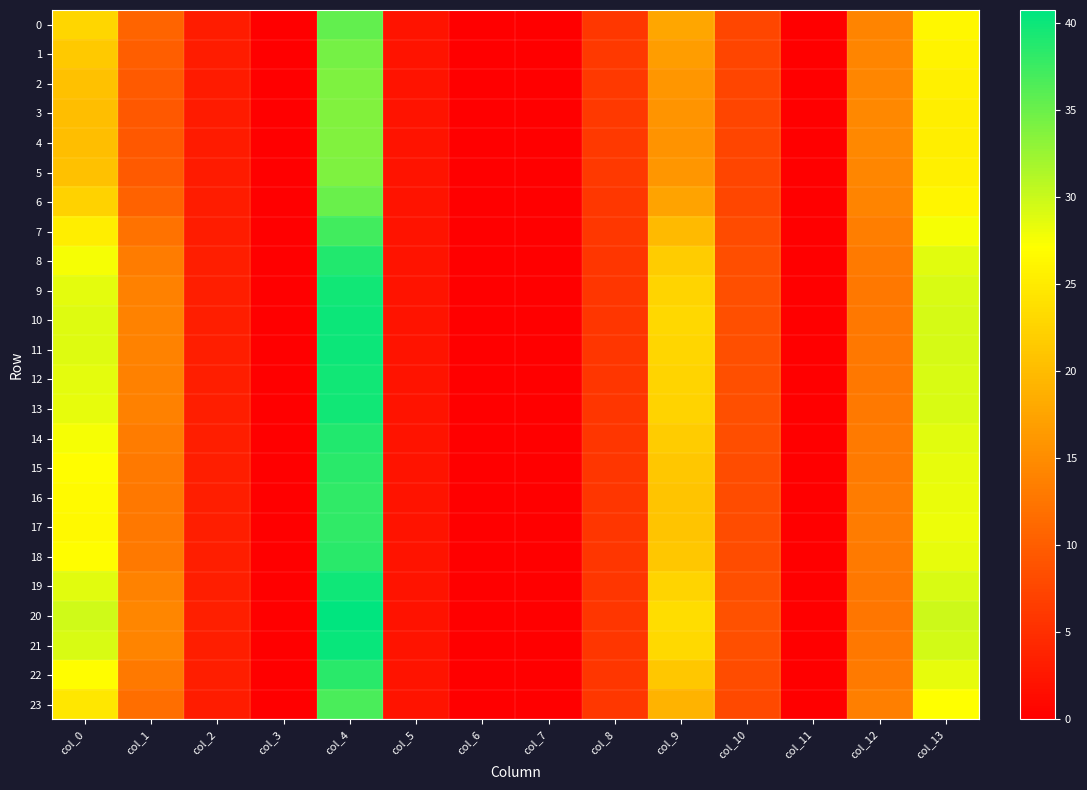

Which series has the widest spread of values?

20